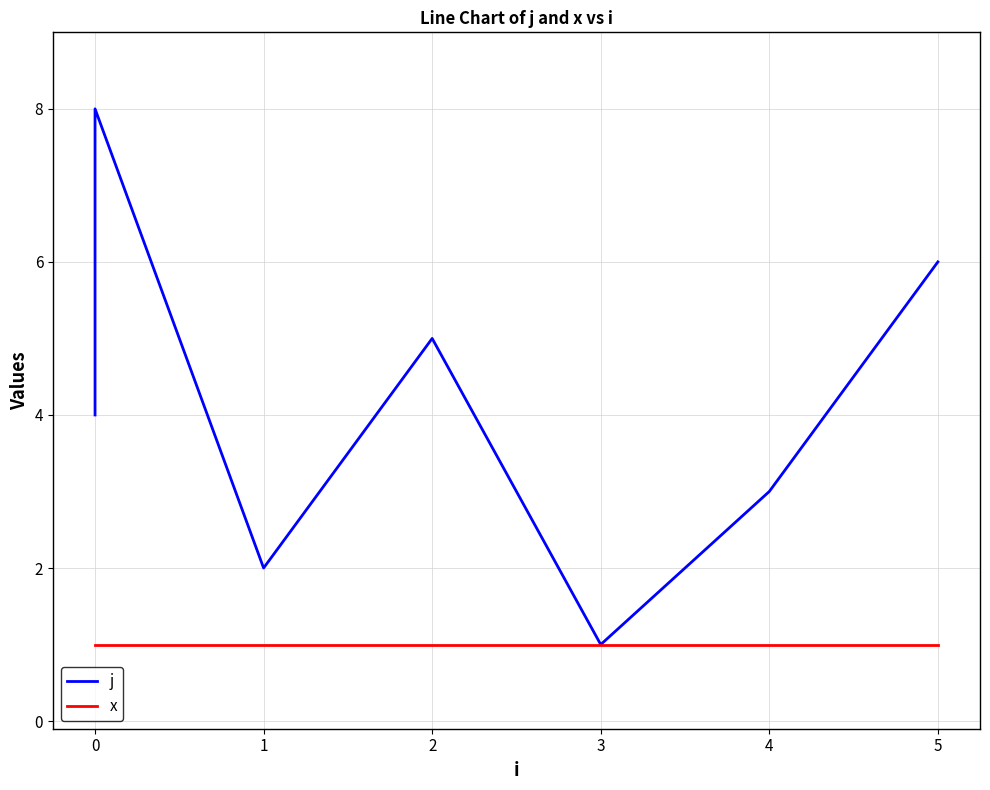

True or false: j has more than 1 points higher than both neighbors.

True